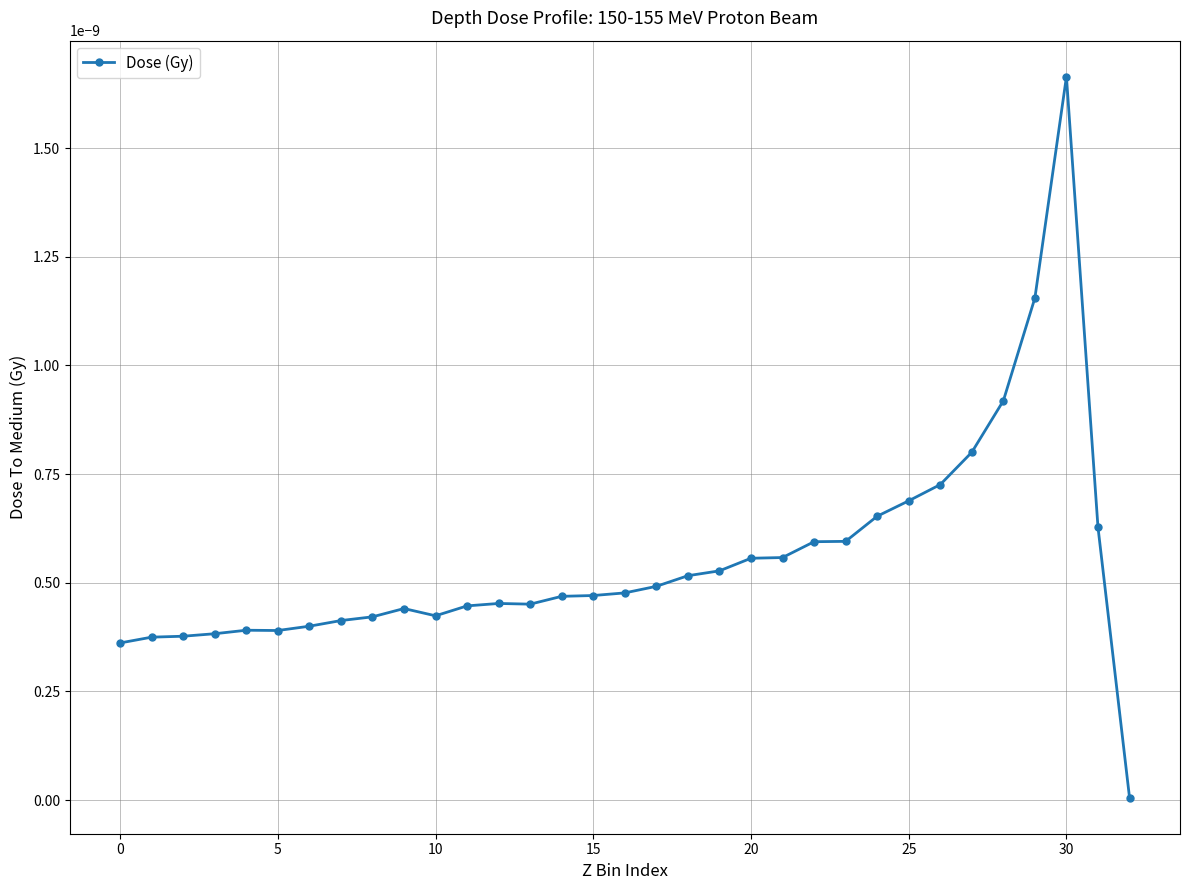

True or false: the data has more than 1 interior local peaks.

True